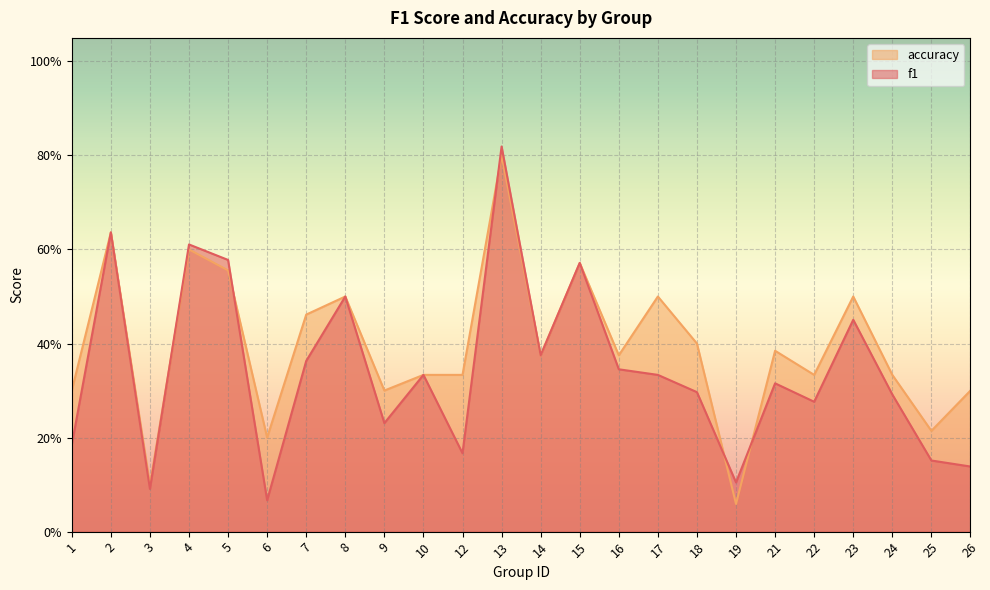

What is the value of the f1 point at the 11th from the left?

0.2